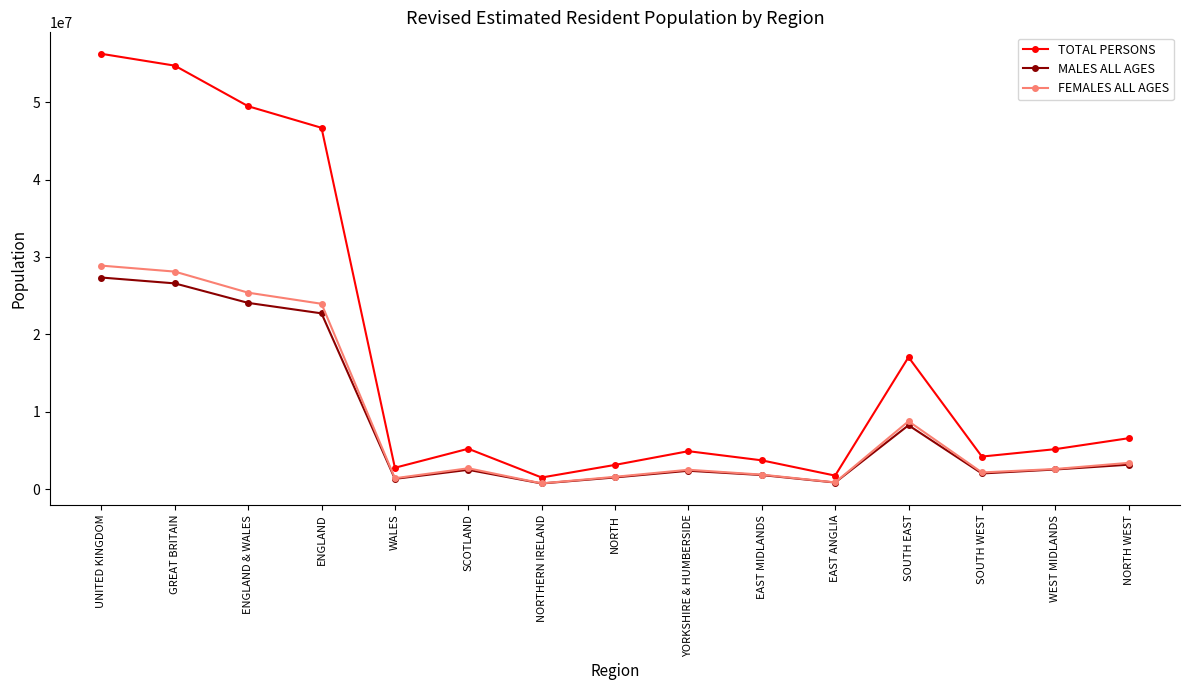

The TOTAL PERSONS series shows 3154200 at NORTH. True or false?

True